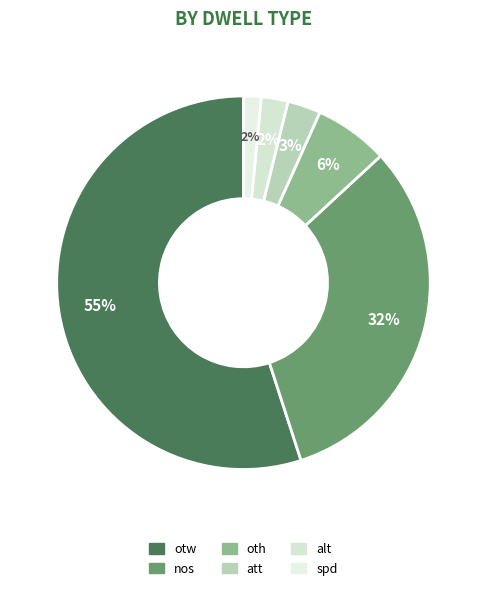

How much of the chart is everything except oth?

93.6%